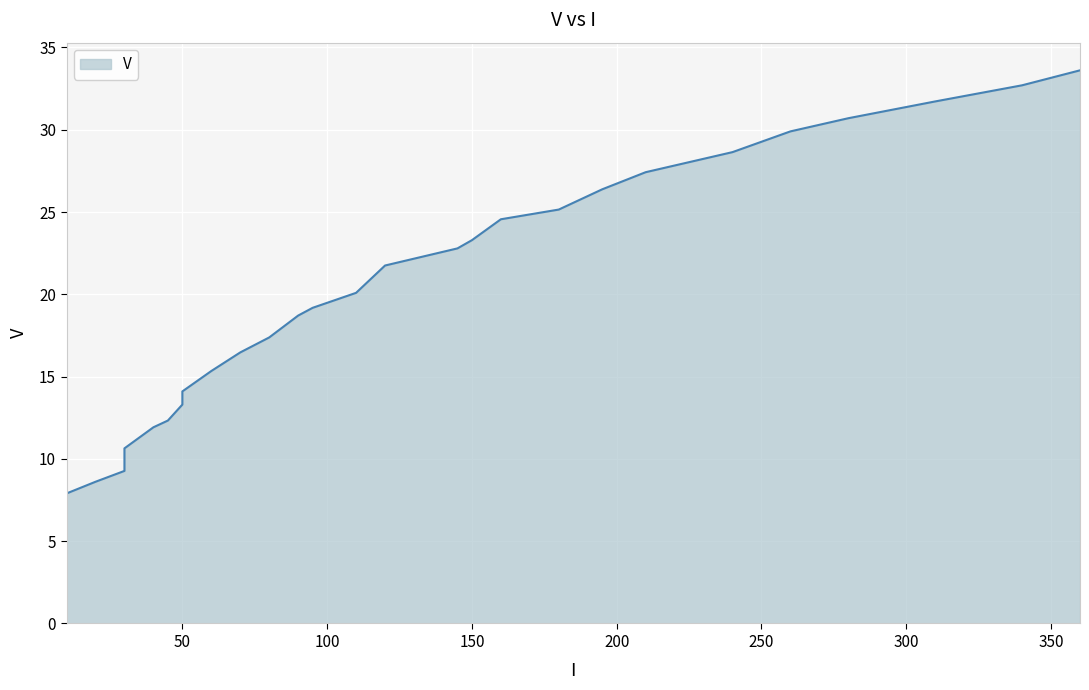

List the labels in order of value, largest first.

360, 340, 310, 280, 260, 240, 210, 195, 180, 160, 150, 145, 120, 110, 95, 90, 80, 70, 60, 50, 50, 45, 40, 30, 30, 20, 10